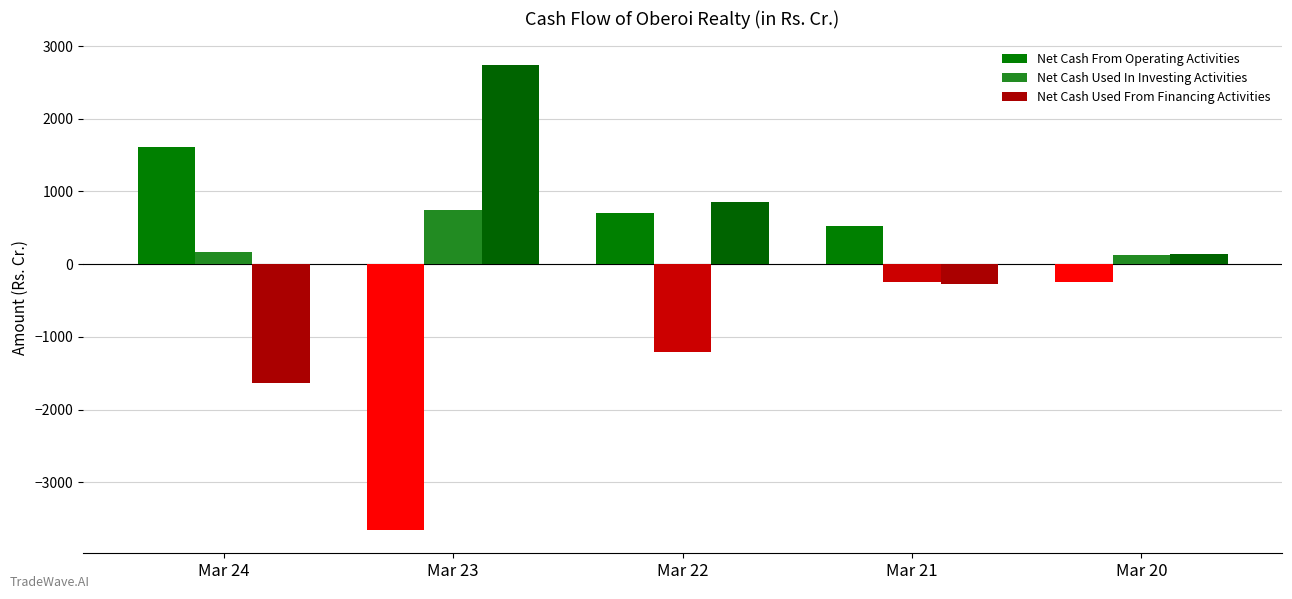

What is the sum of the Net Cash Used From Financing Activities values at Mar 21 and Mar 23?

2478.9